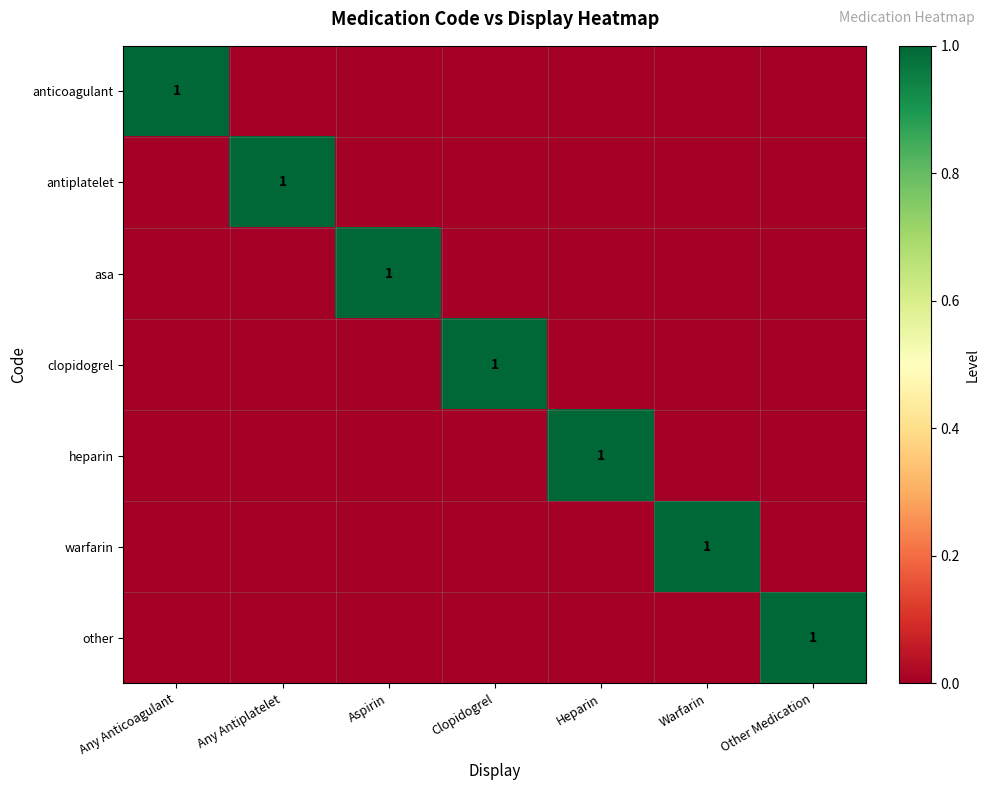

The anticoagulant series shows 0 at Warfarin. True or false?

True